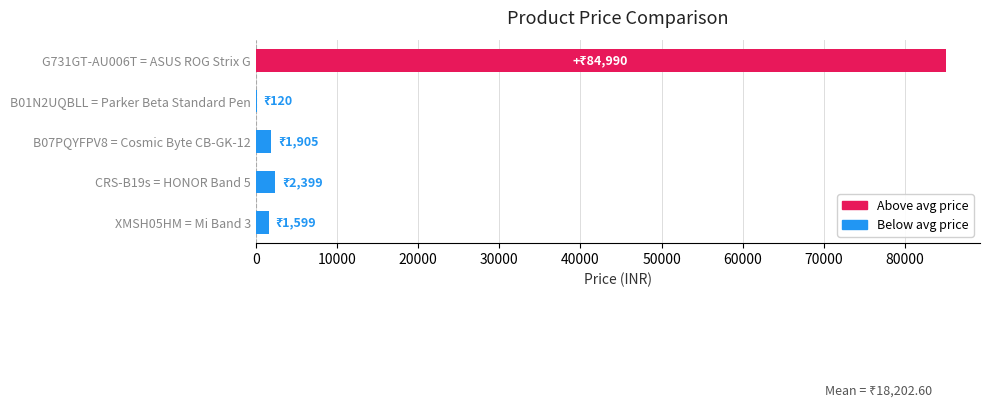

Is it true that the value at G731GT-AU006T = ASUS ROG Strix G is 27570?

False